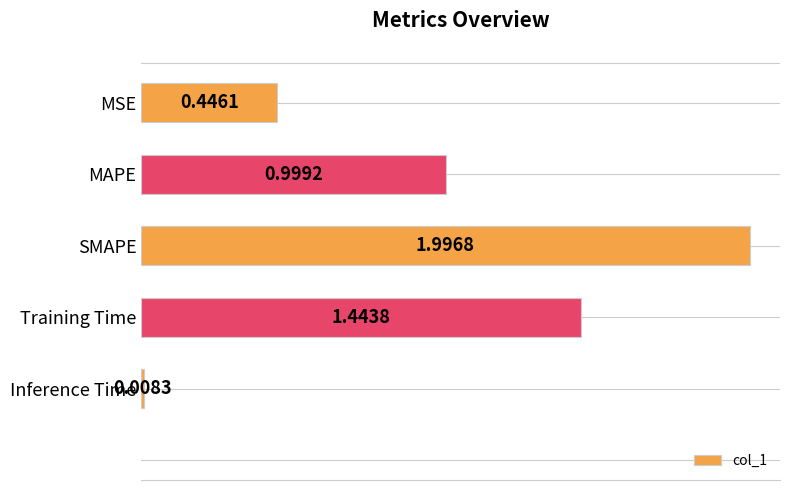

What is the label of the 4th bar from the bottom?

MAPE